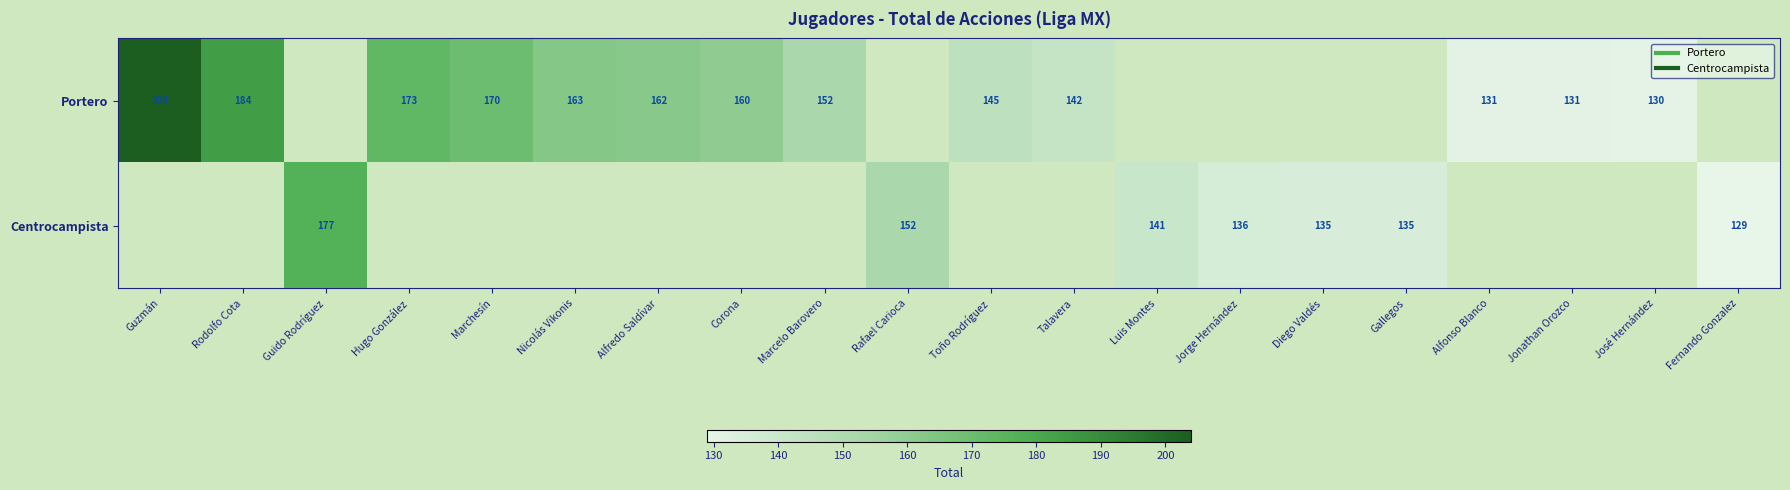

Is the value of Portero at José Hernández greater than the value of Centrocampista at Diego Valdés?

No